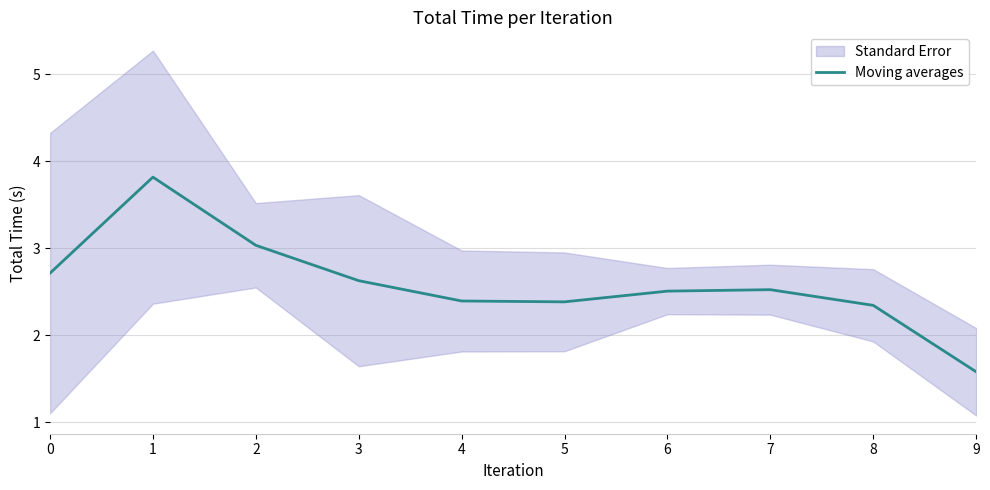

At which category does the chart reach its minimum across all series?

9